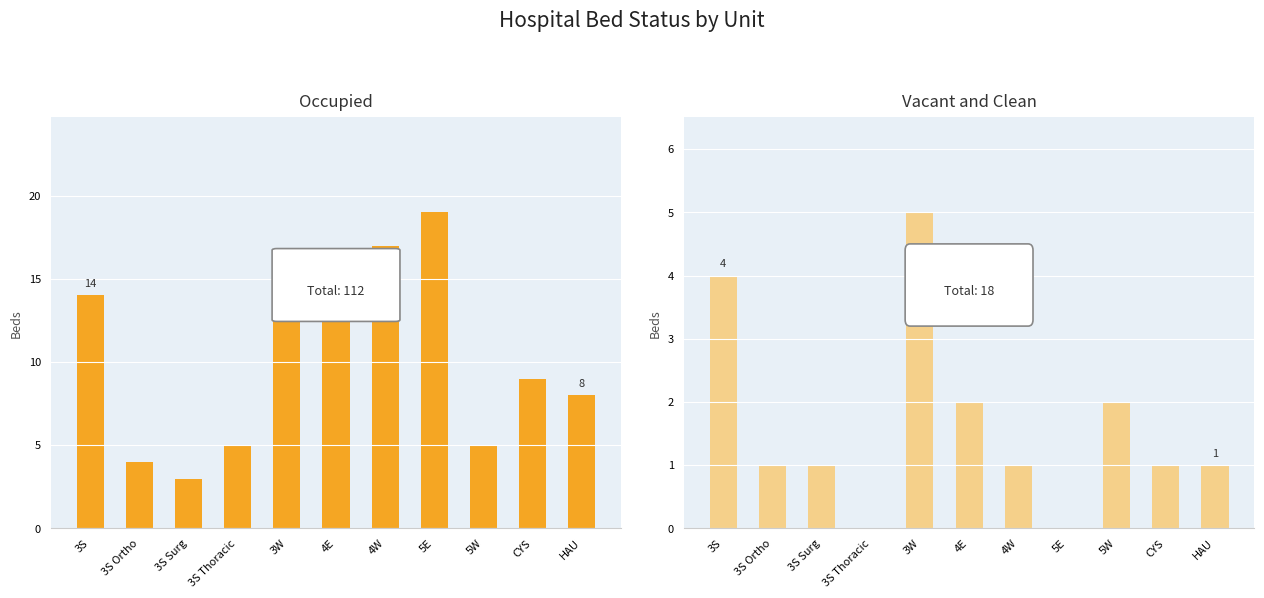

The Occupied series shows 21 at 4E. True or false?

False